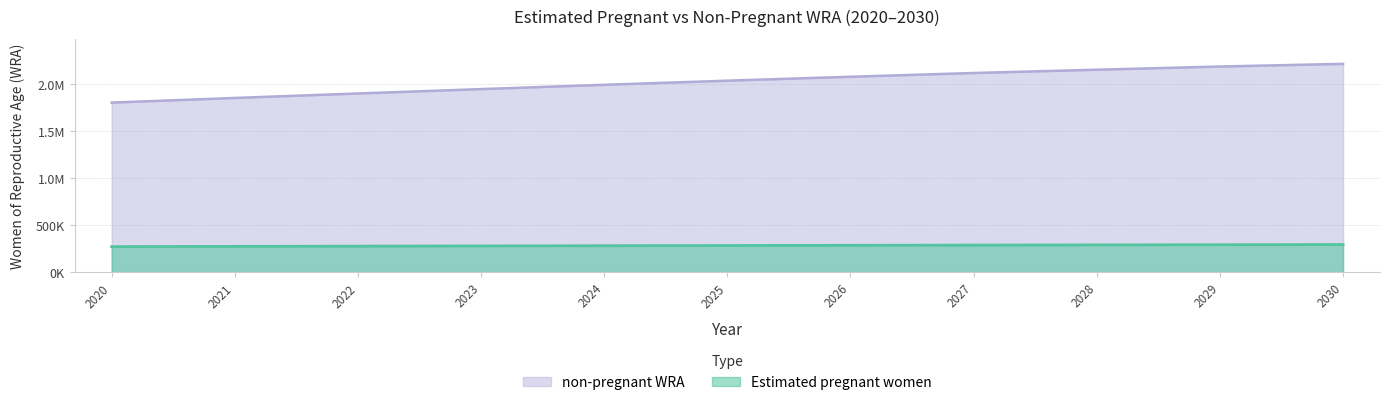

How many distinct data groups are displayed?

2